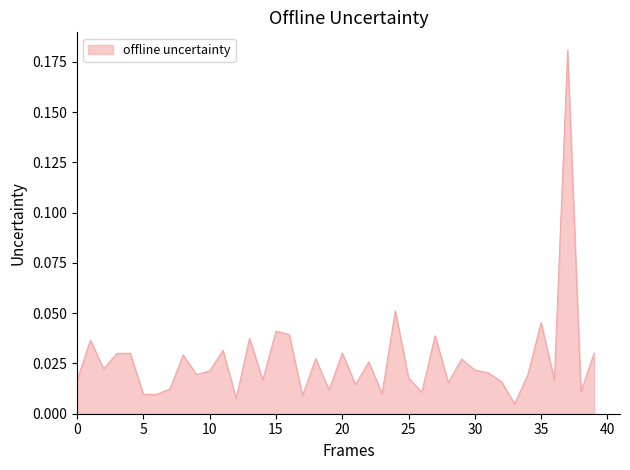

Count the number of categories in the chart.

40